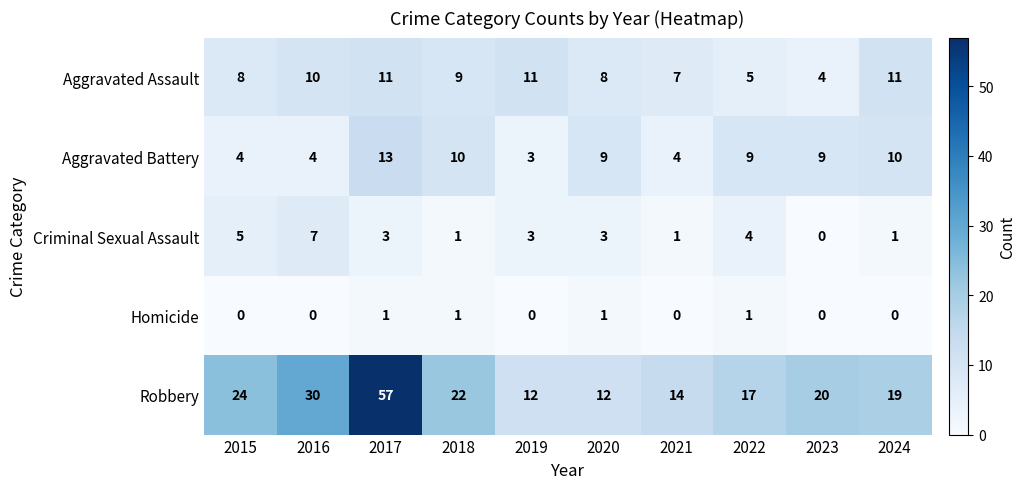

Which series has the largest range (max minus min)?

Robbery